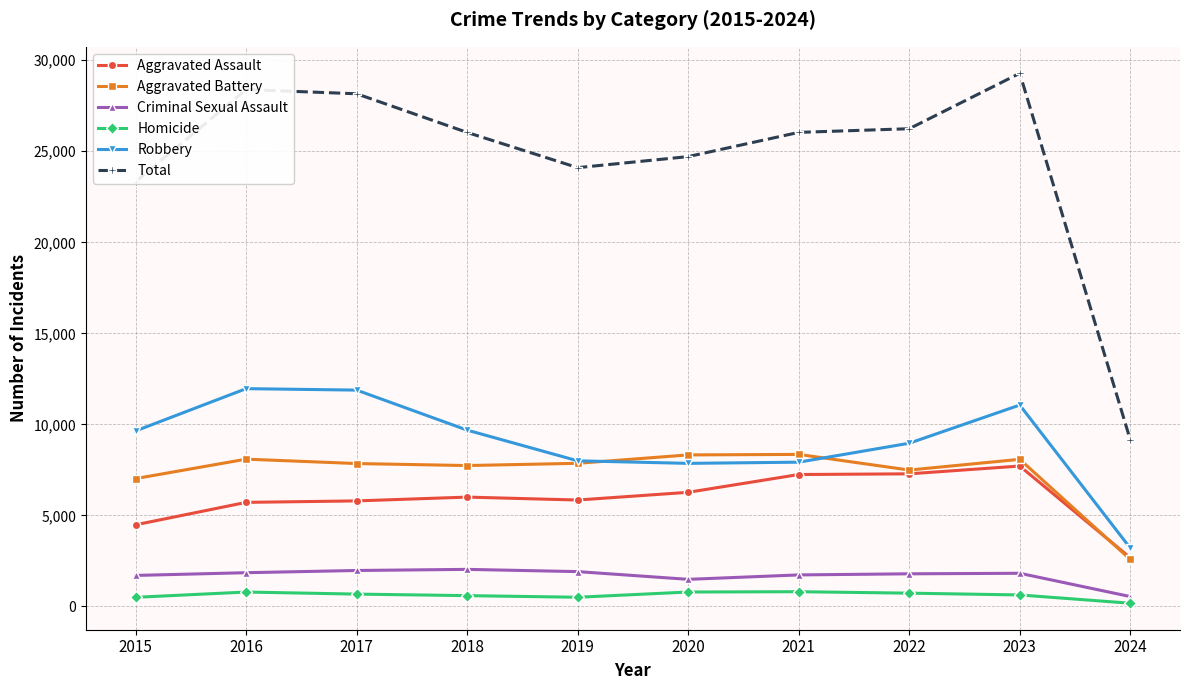

Which series has the widest spread of values?

Total